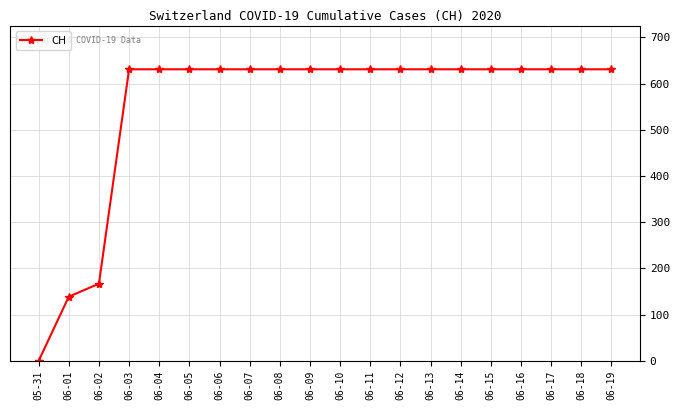

At which category does the chart reach its minimum across all series?

05-31